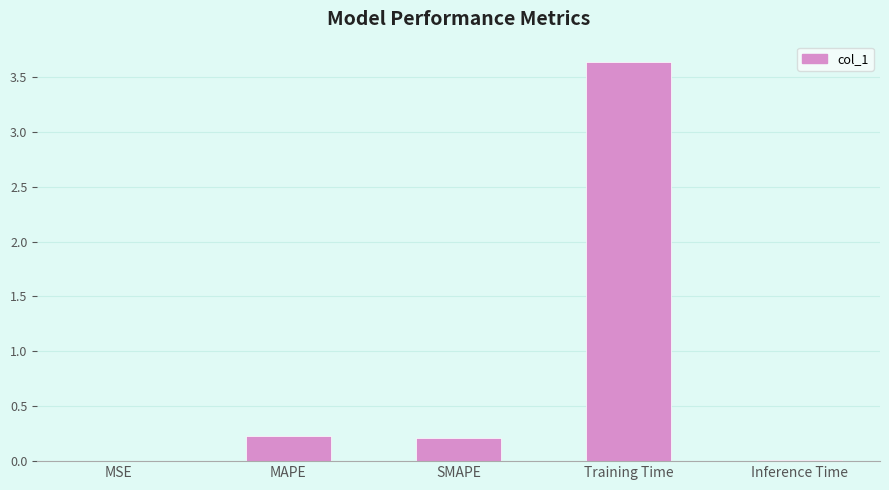

What is the change in value from Training Time to Inference Time?

-3.6